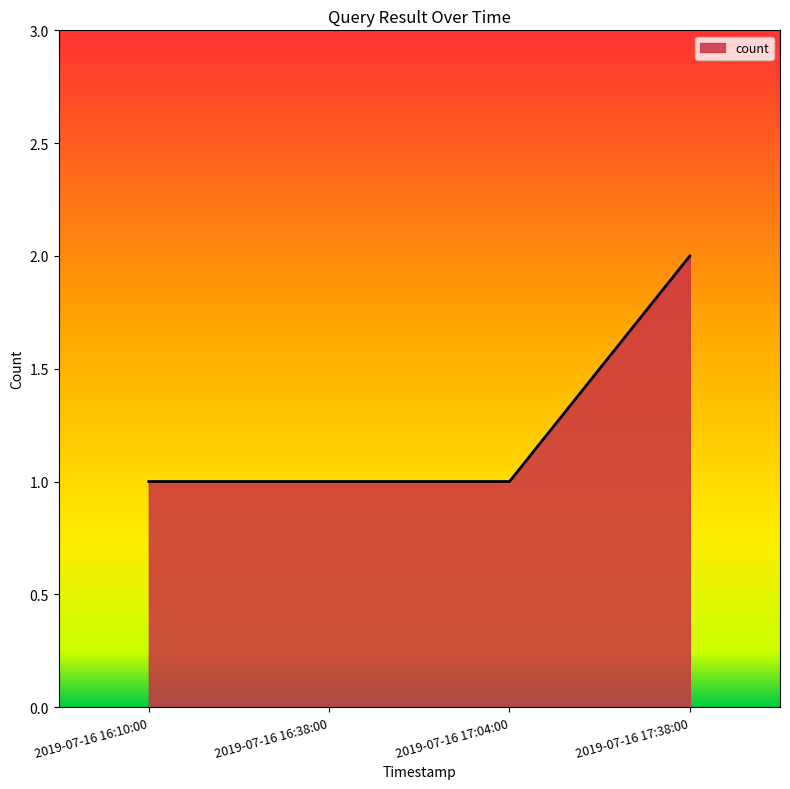

Reading left to right, extract all data points from this chart.

2019-07-16 16:10:00=1	2019-07-16 16:38:00=1	2019-07-16 17:04:00=1	2019-07-16 17:38:00=2